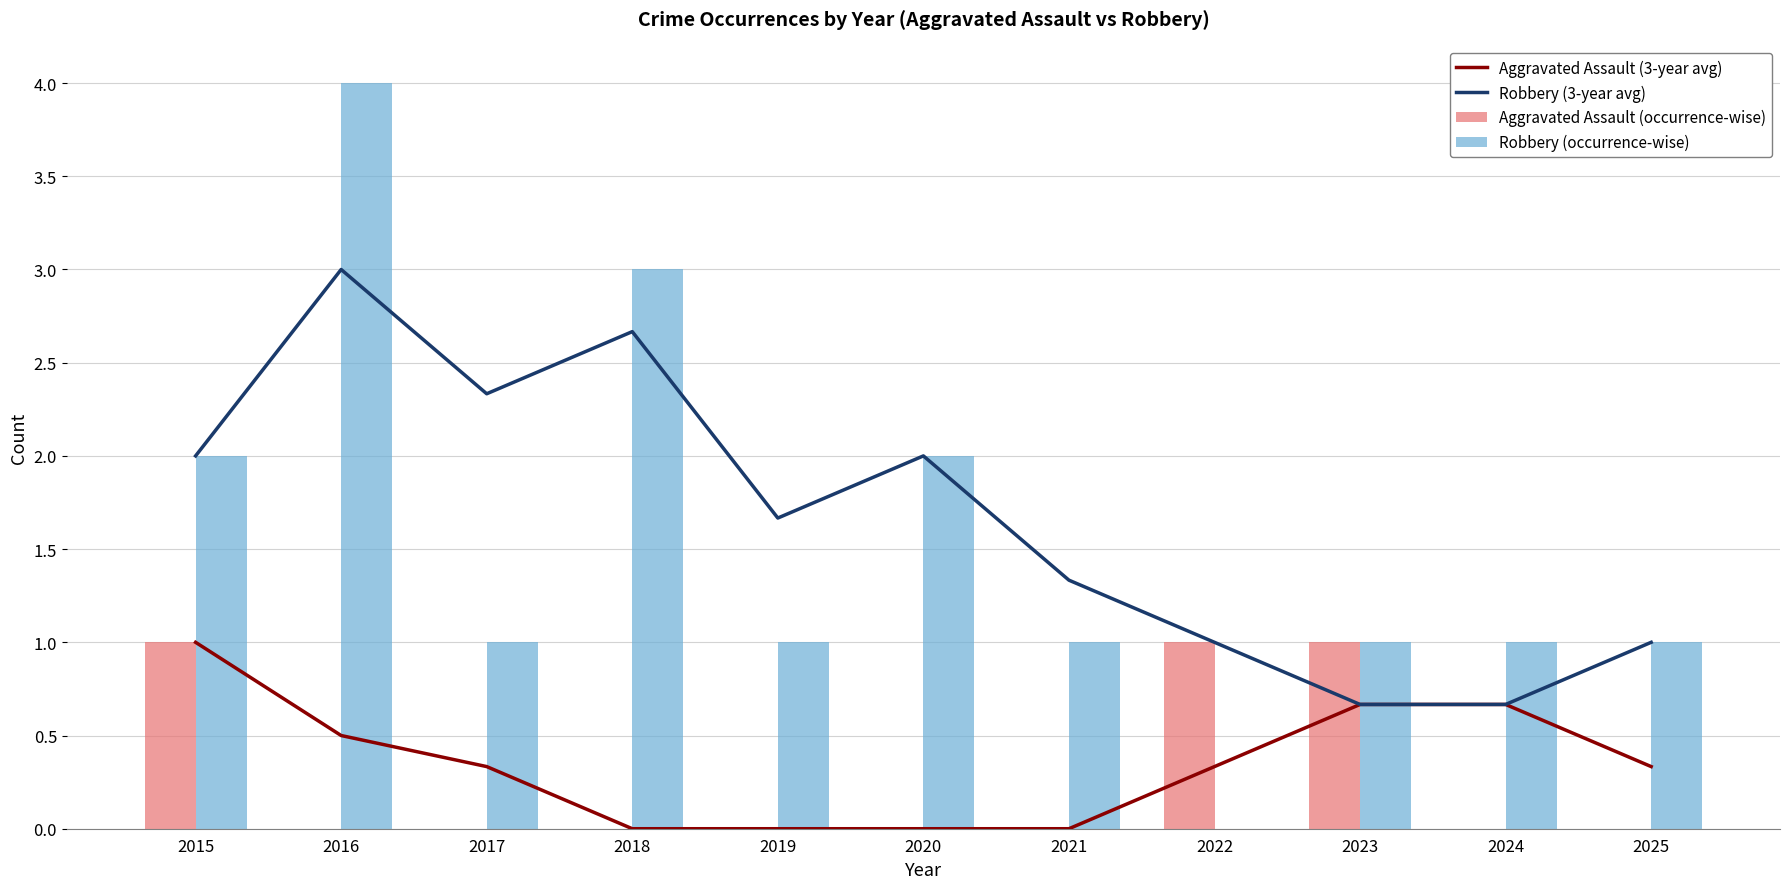

At which category is the sum across all series the highest?

2016